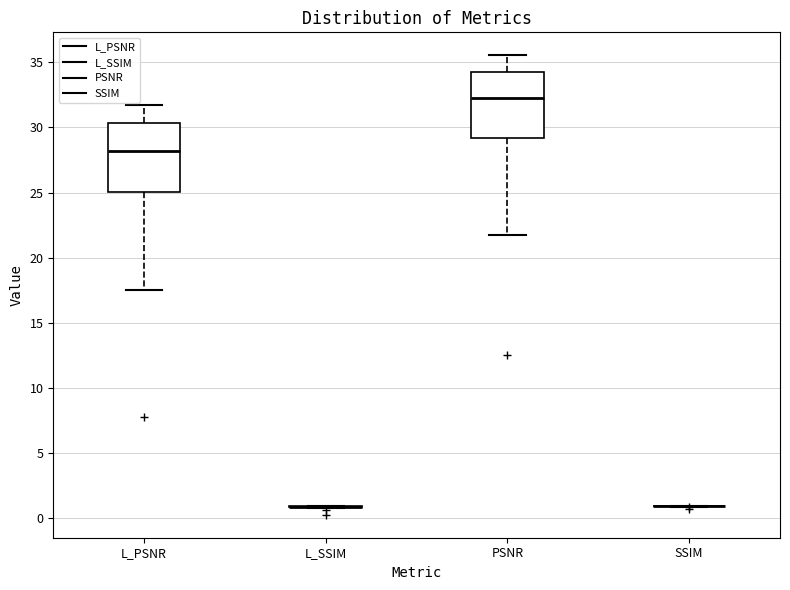

Reading left to right, transcribe this box plot: for each box, give where its median line is, the range the box spans, and where its two whiskers end, as read against the y-axis. The values are not printed on the chart, so give them approximately, as read against the axis.

L_PSNR: median 28.0, box 25.0 to 30.5, whiskers 17.5 to 31.5
L_SSIM: box collapsed to a line at 1.0, whiskers 1.0 to 1.0
PSNR: median 32.5, box 29.0 to 34.0, whiskers 22.0 to 35.5
SSIM: box collapsed to a line at 1.0, whiskers 1.0 to 1.0